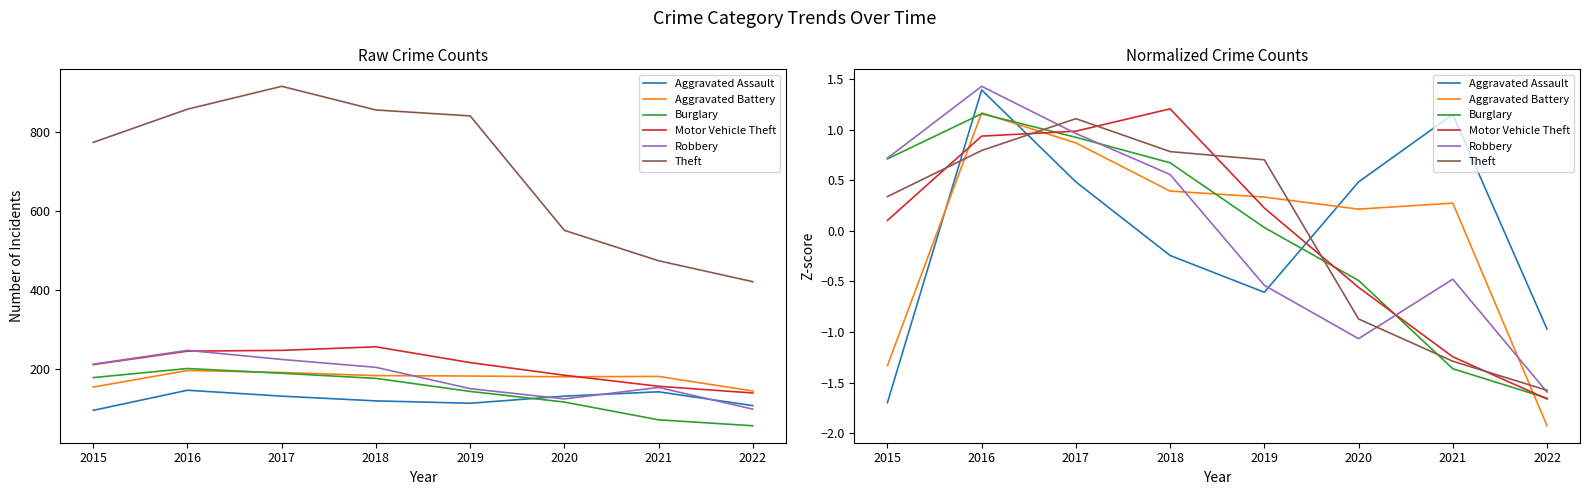

Which series has the largest total across all categories?

Aggravated Battery